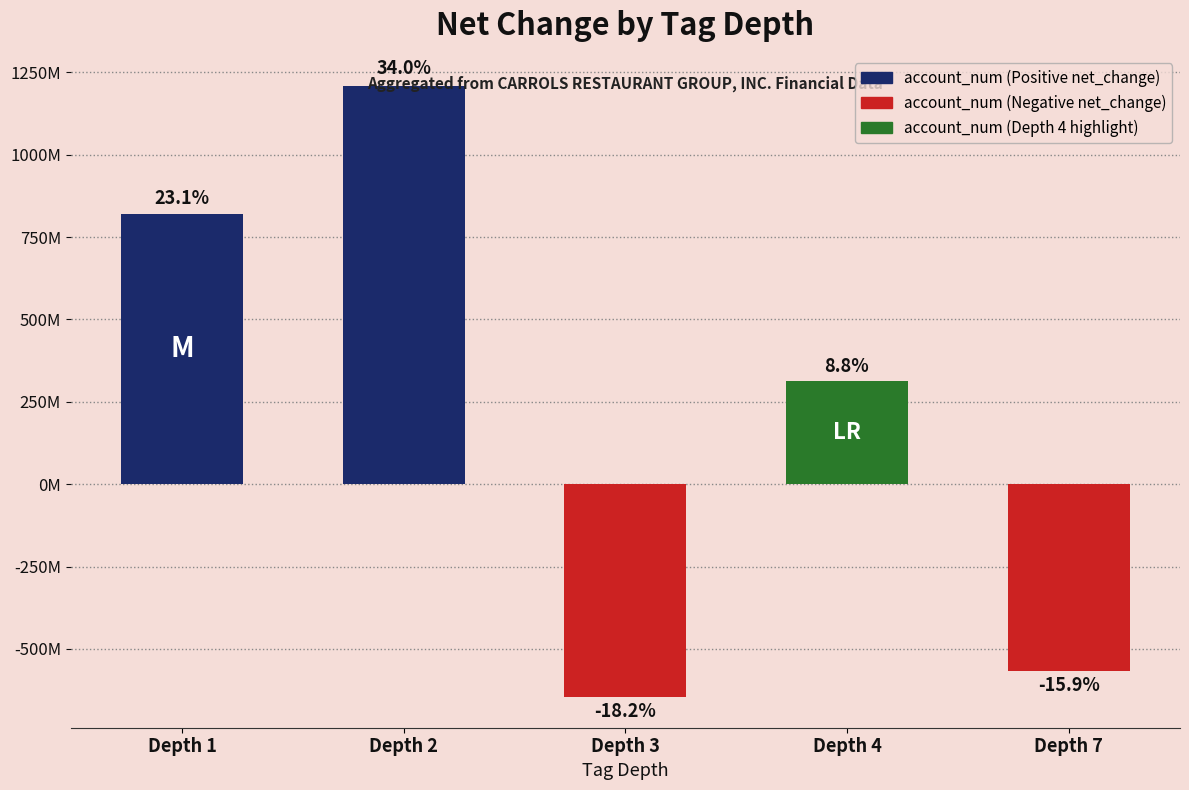

The chart shows a value of -199434523 at Depth 3. True or false?

False